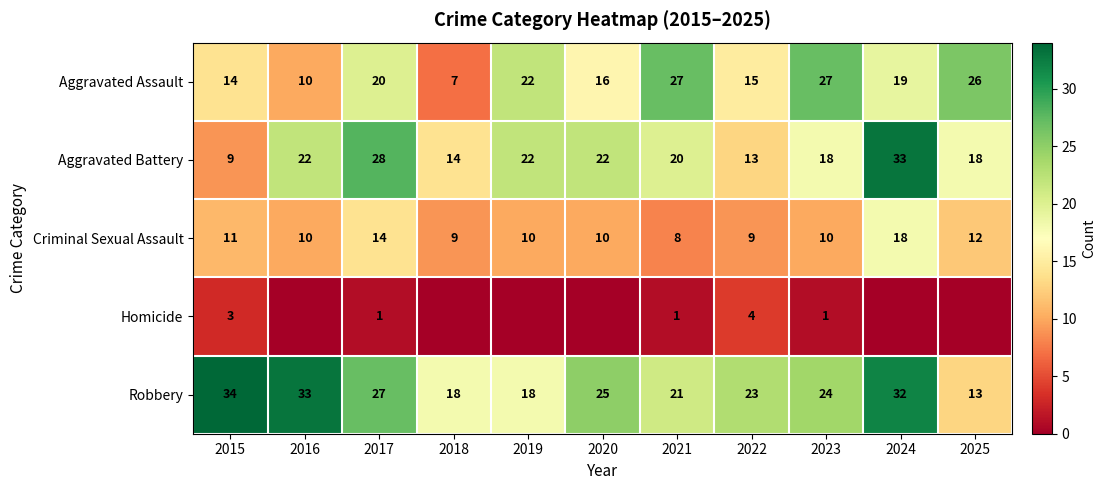

Which label corresponds to the smallest value in the chart?

2016